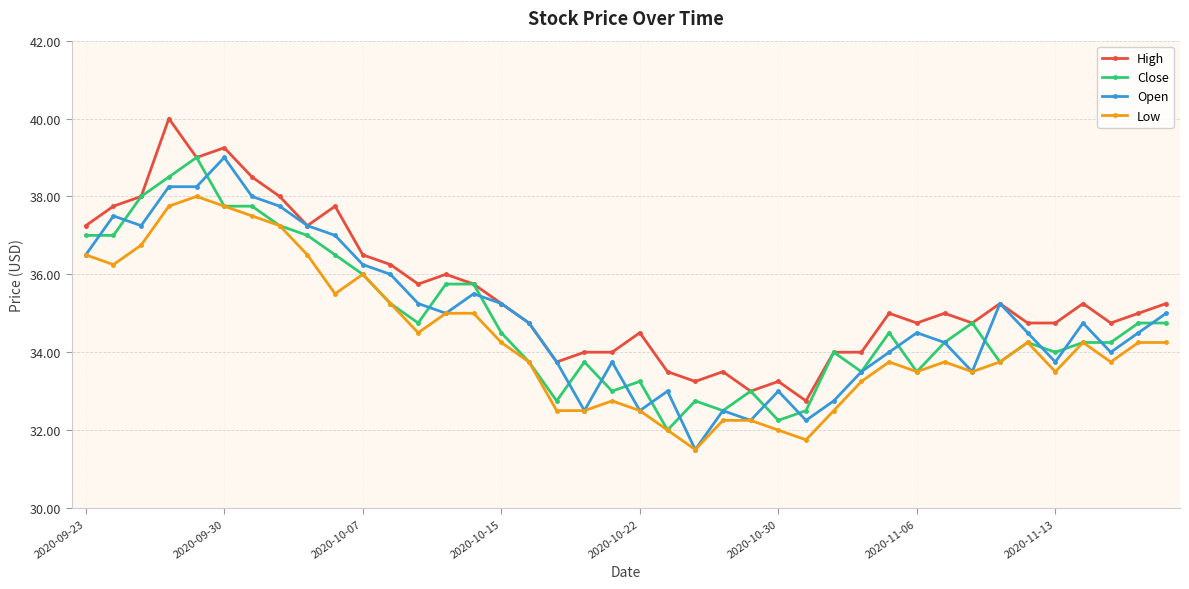

True or false: Close has more than 0 points higher than both neighbors.

True